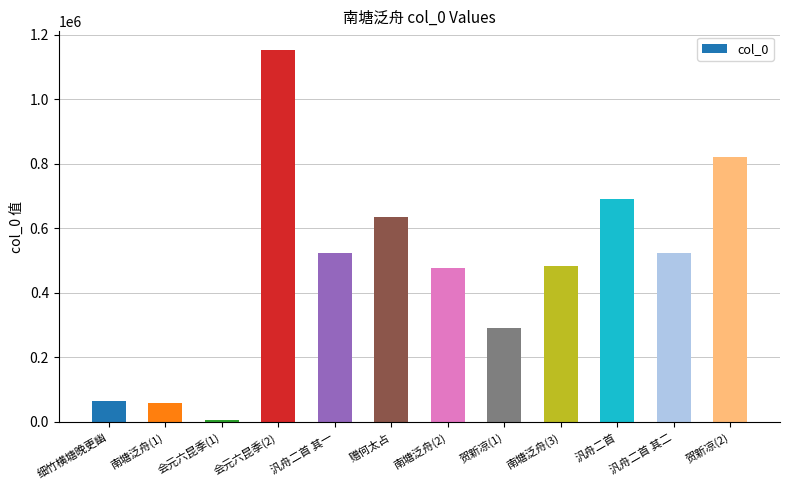

What position from the right is 贺新凉(1)?

5